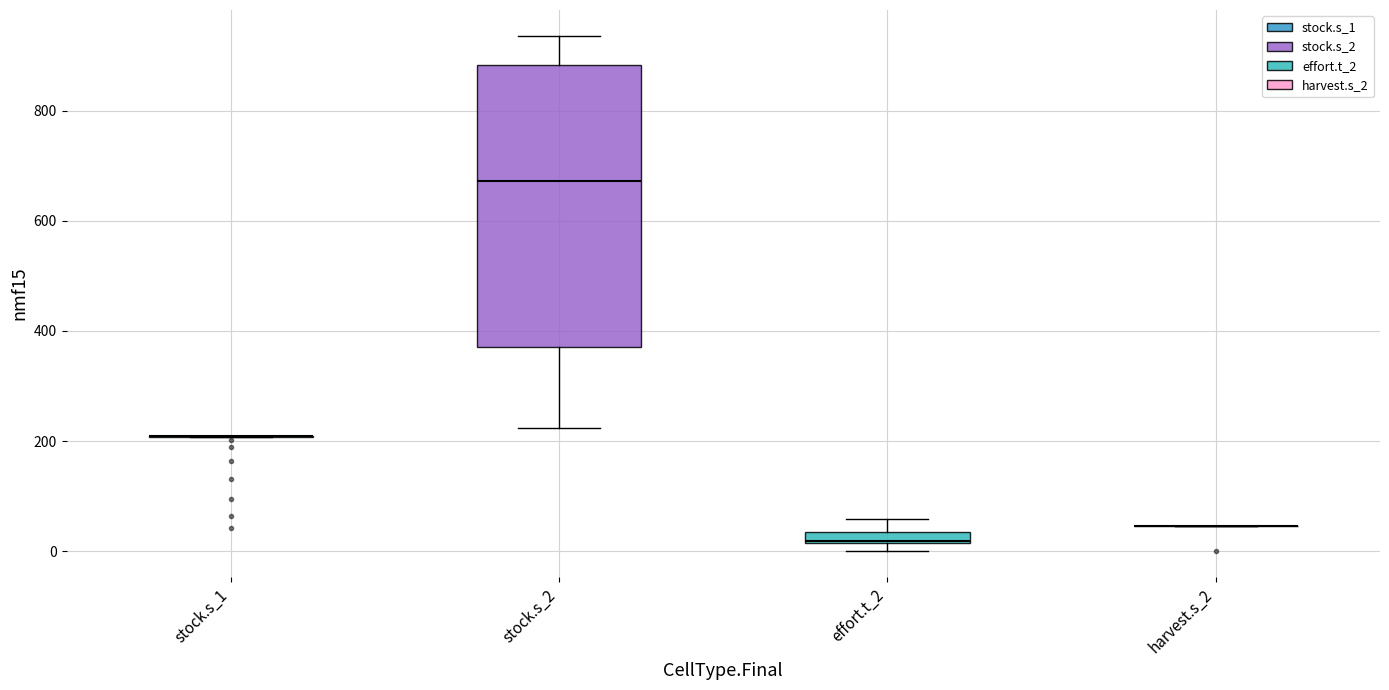

Where does the median line of the box for stock.s_2 sit on the y-axis? The values are not printed on the chart, so give them approximately, as read against the axis.

680